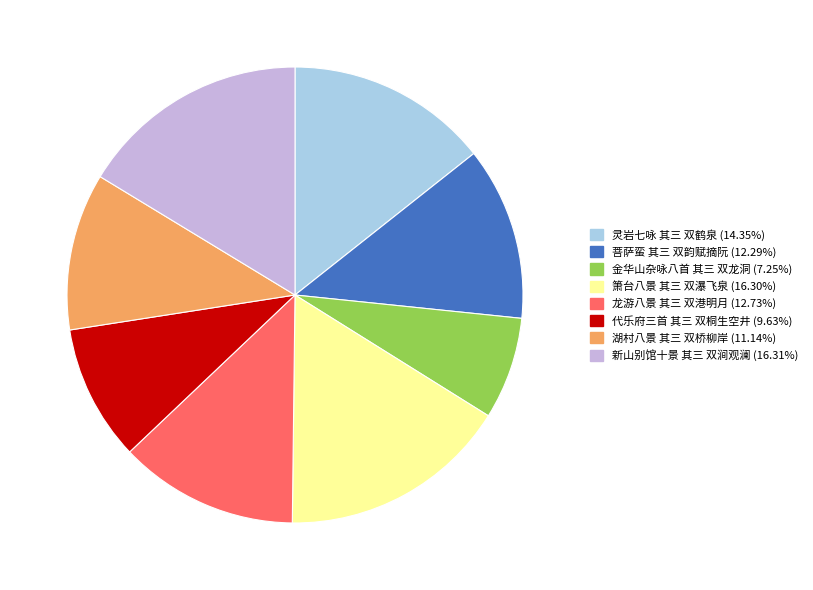

Does 龙游八景 其三 双港明月 account for over 50% of the chart?

No